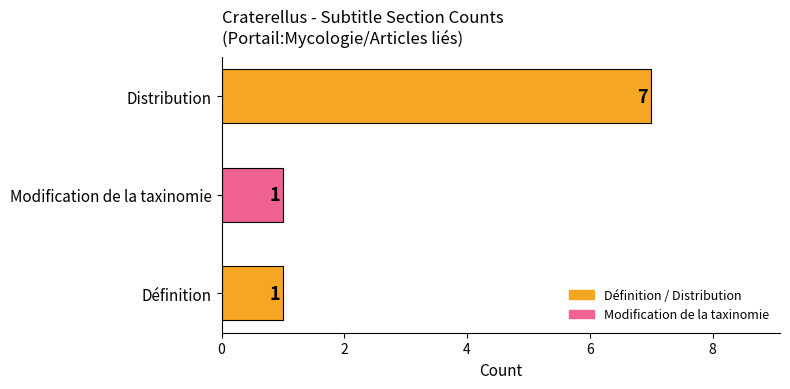

Is it true that the value at Modification de la taxinomie is 1?

True